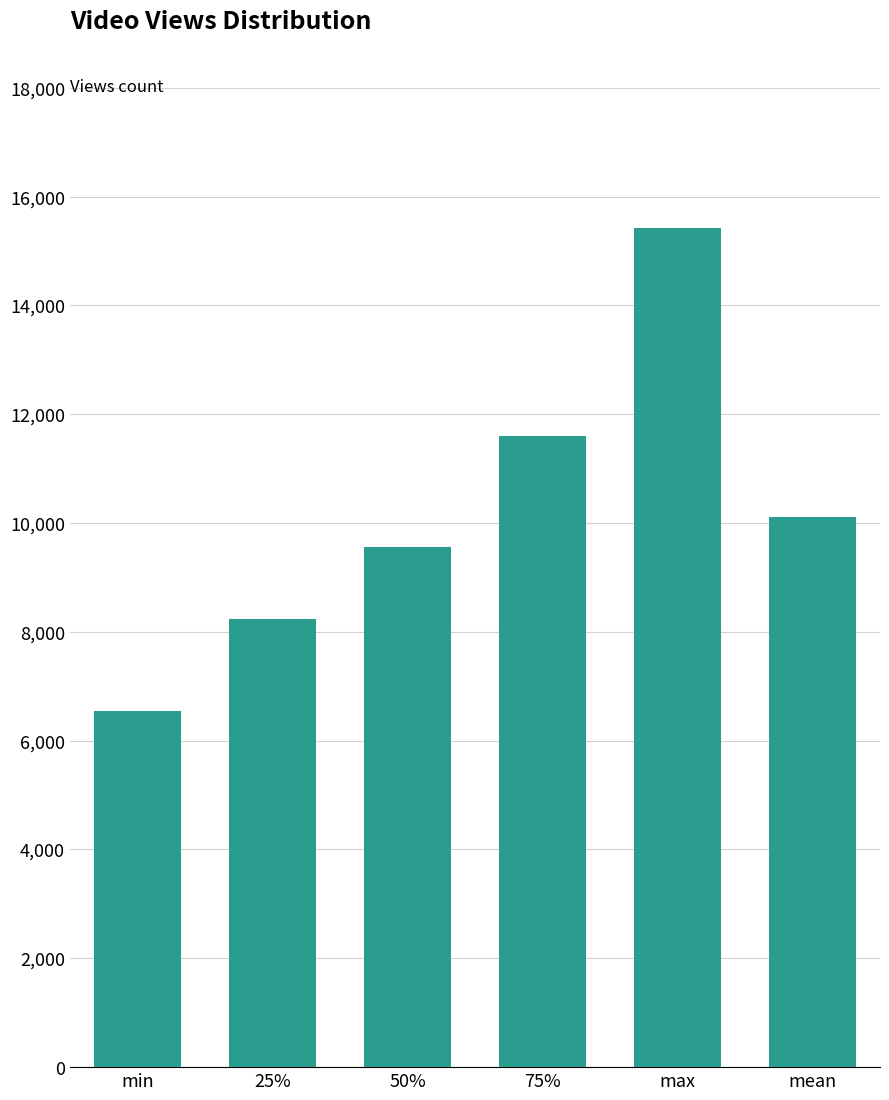

What is the difference between the second highest and minimum values?

5050.0